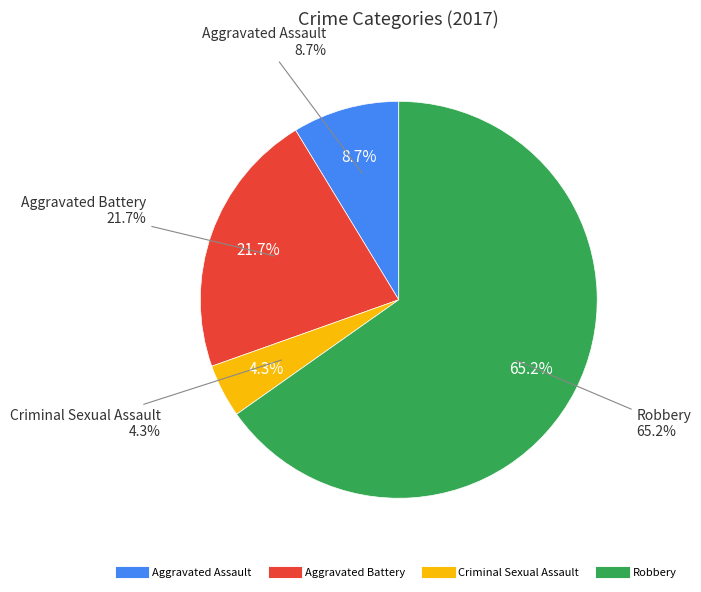

The Aggravated Assault slice represents 9% of the pie. True or false?

True